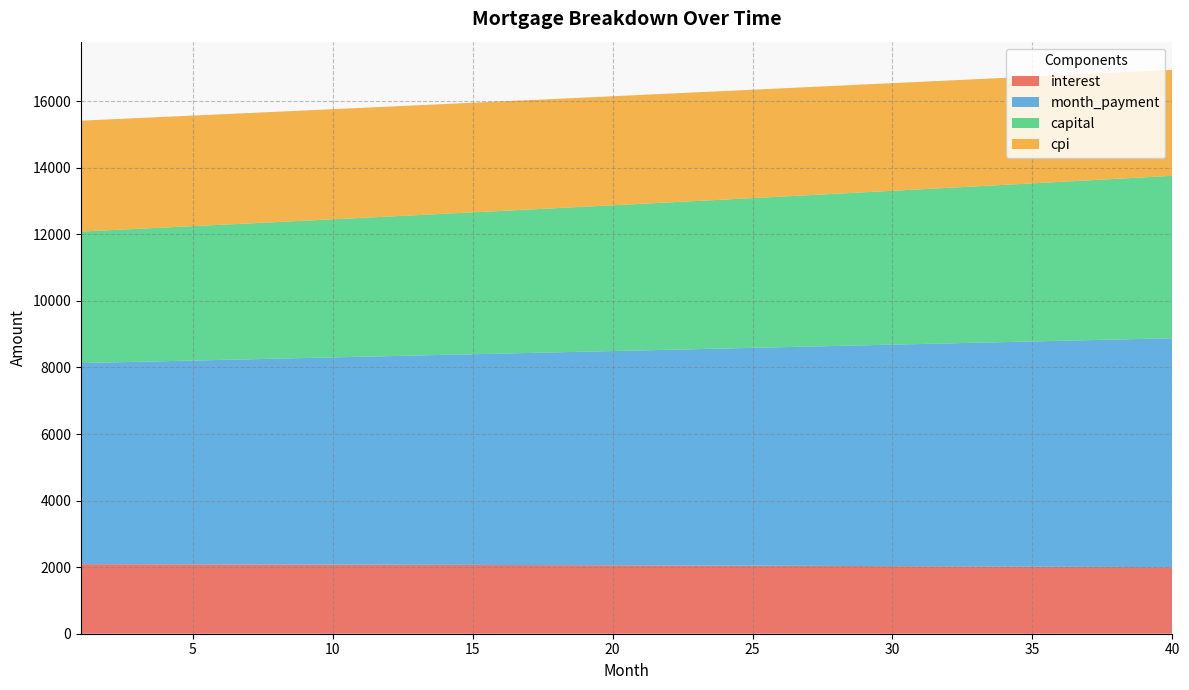

Reading left to right, extract all data points from this chart.

interest: 2090.3	2089.0	2087.6	2086.3	2084.8	2083.3	2081.8	2080.2	2078.5	2076.8	2075.1	2073.3	2071.4	2069.5	2067.6	2065.5	2063.5	2061.3	2059.1	2056.9	2054.6	2052.2	2049.8	2047.4	2044.8	2042.2	2039.6	2036.9	2034.1	2031.3	2028.4	2025.4	2022.4	2019.3	2016.2	2013.0	2009.7	2006.4	2003.0	1999.5
month_payment: 6042.3	6062.4	6082.6	6102.9	6123.3	6143.7	6164.2	6184.7	6205.3	6226.0	6246.8	6267.6	6288.5	6309.4	6330.5	6351.6	6372.7	6394.0	6415.3	6436.7	6458.1	6479.7	6501.3	6522.9	6544.7	6566.5	6588.4	6610.3	6632.4	6654.5	6676.7	6698.9	6721.2	6743.6	6766.1	6788.7	6811.3	6834.0	6856.8	6879.6
capital: 3952.0	3973.4	3995.0	4016.7	4038.5	4060.4	4082.4	4104.5	4126.8	4149.2	4171.7	4194.3	4217.0	4239.9	4262.9	4286.0	4309.3	4332.6	4356.1	4379.8	4403.5	4427.4	4451.4	4475.6	4499.8	4524.2	4548.8	4573.4	4598.3	4623.2	4648.3	4673.5	4698.8	4724.3	4749.9	4775.7	4801.6	4827.6	4853.8	4880.1
cpi: 3331.3	3329.1	3326.9	3324.6	3322.2	3319.8	3317.2	3314.6	3311.9	3309.1	3306.2	3303.3	3300.2	3297.1	3293.9	3290.6	3287.2	3283.7	3280.1	3276.4	3272.7	3268.8	3264.9	3260.9	3256.7	3252.5	3248.2	3243.8	3239.3	3234.6	3229.9	3225.1	3220.2	3215.2	3210.1	3204.9	3199.5	3194.1	3188.6	3182.9